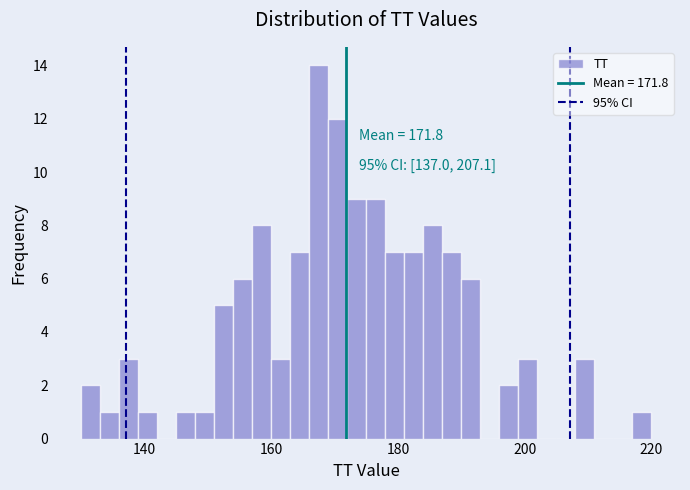

Around what value on the x-axis is the tallest bar? Give the approximate position of its centre, as read against the axis.

168